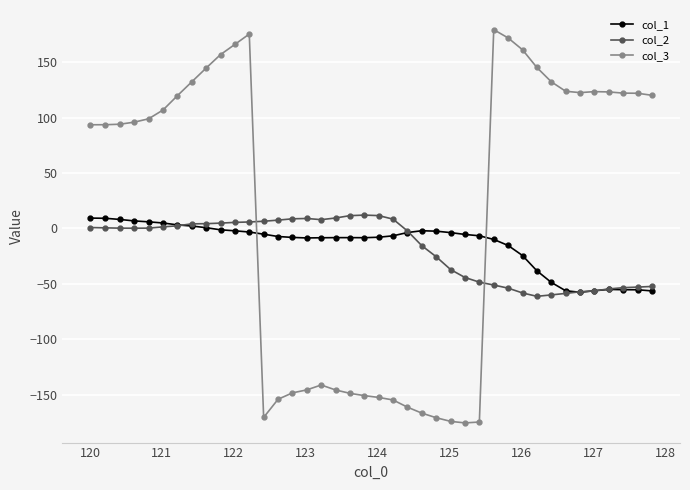

Which series ends up on top after the final intersection of col_2 and col_3?

col_3